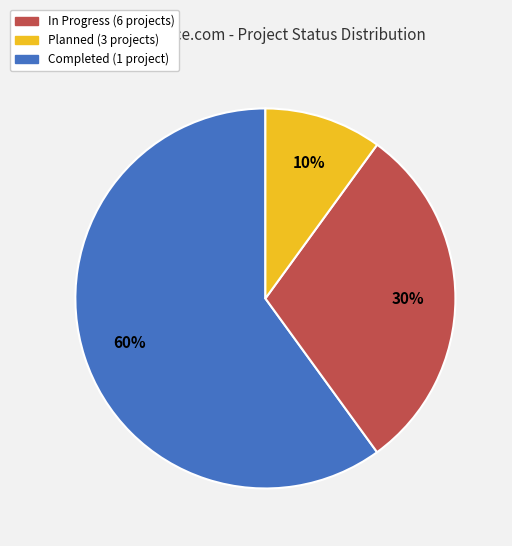

Is there a majority slice in this chart?

Yes